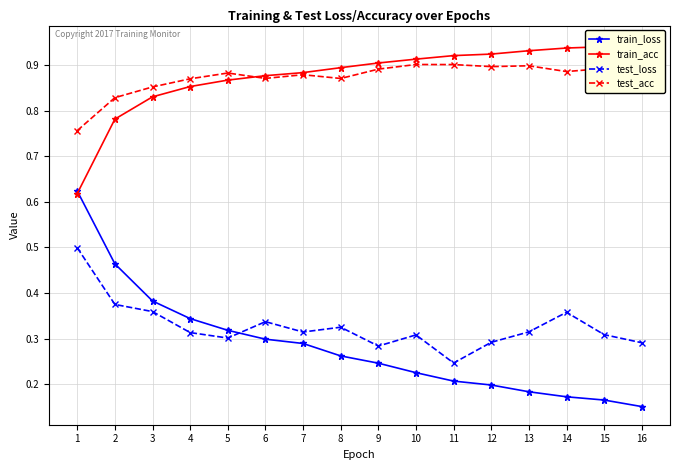

How many categories are shown in the chart?

16